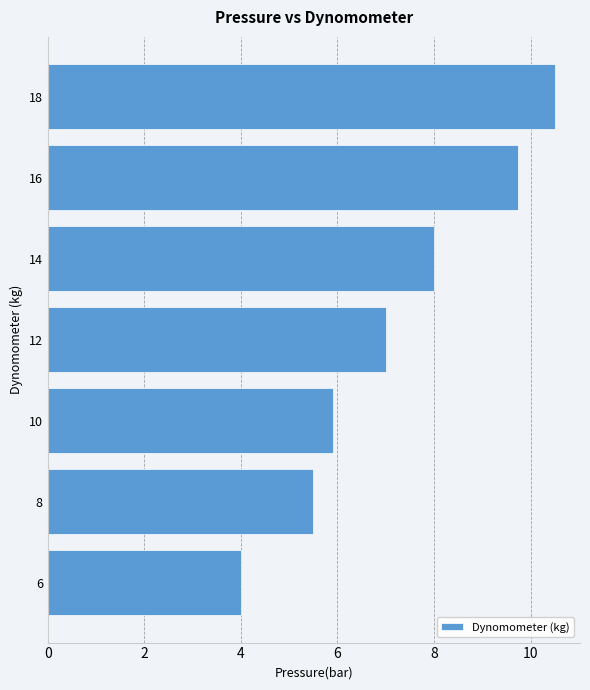

Reading bottom to top, list all the values displayed in this chart.

4.0	5.5	5.9	7.0	8.0	9.8	10.5